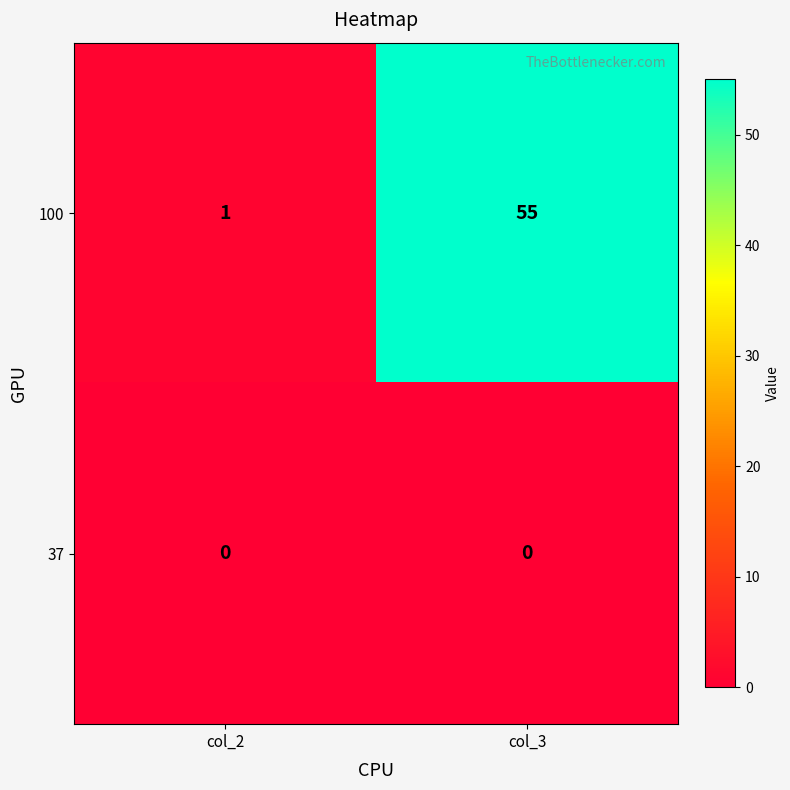

Which category has the highest value in the 100 series?

col_3